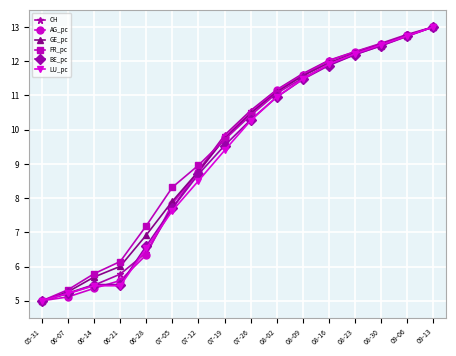

Is it true that CH equals 17.3 at 08-09?

False